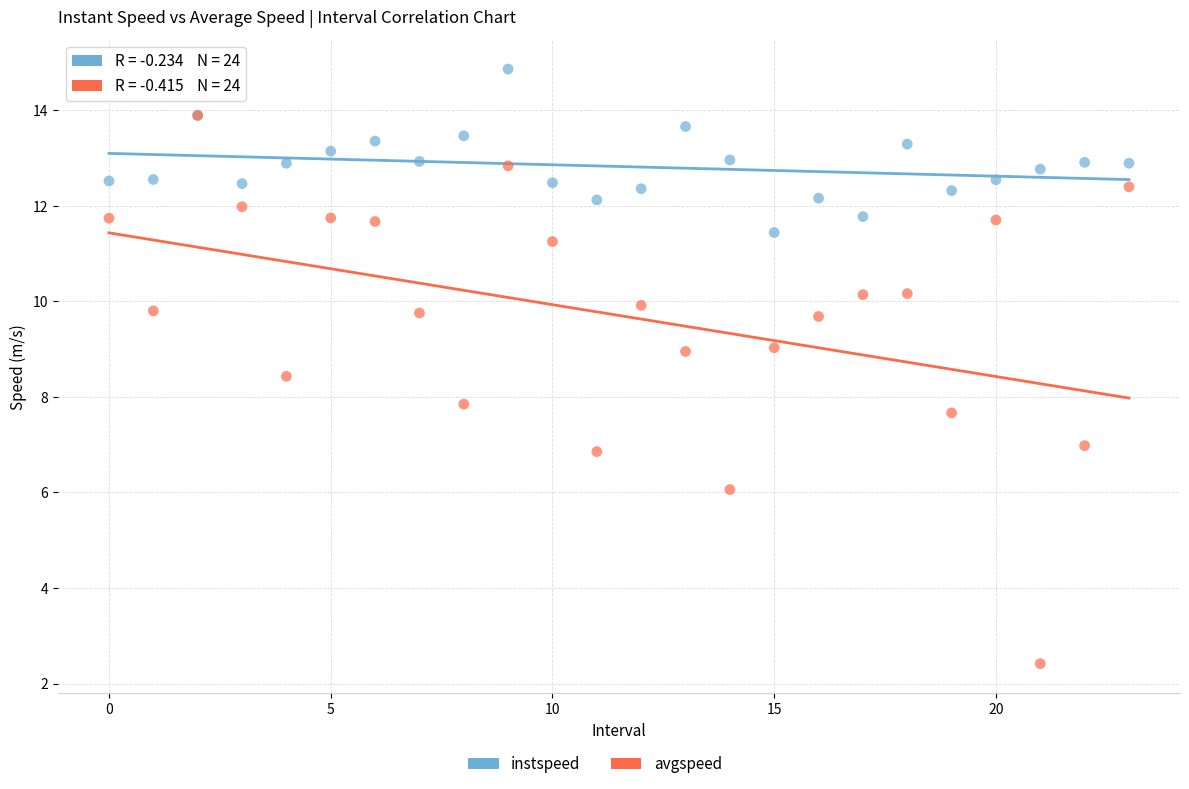

Which series reaches the maximum Y coordinate?

instspeed